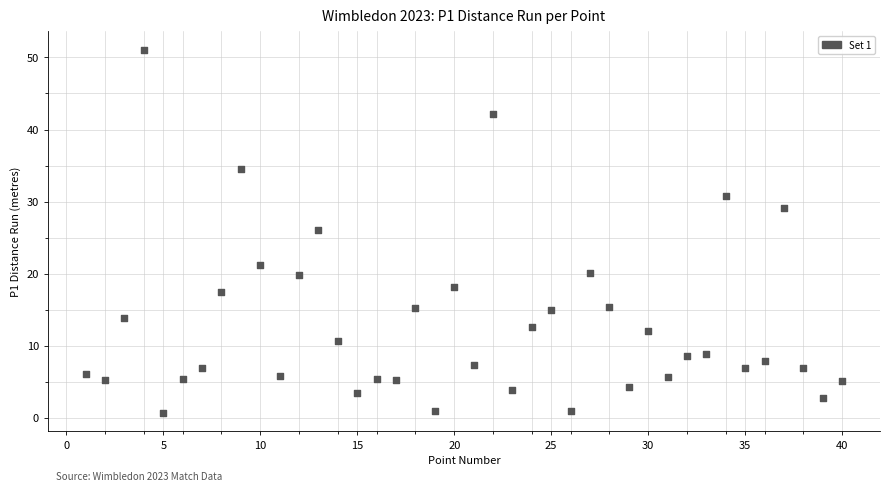

What is the range of Y values (max minus min)?

50.5